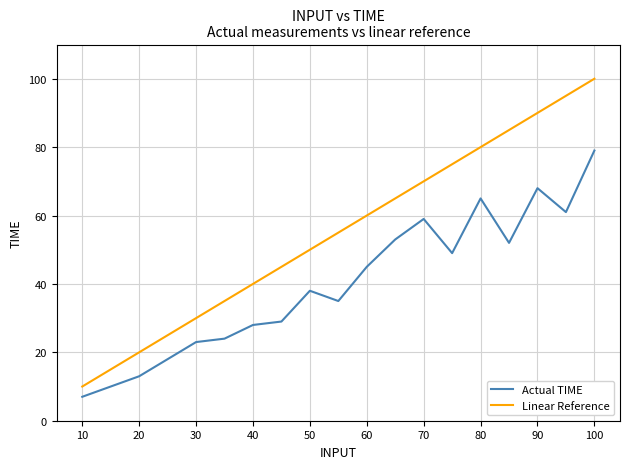

Which series has the largest total across all categories?

Linear Reference